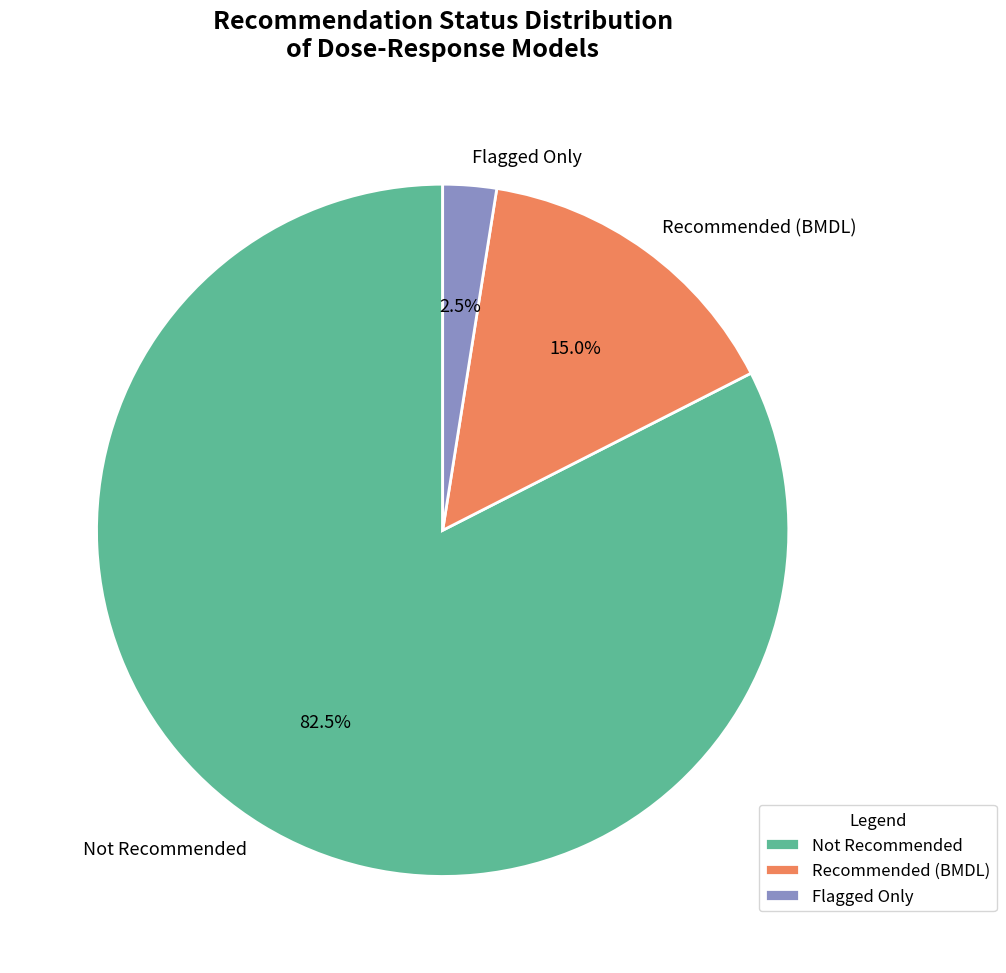

What is the largest slice in the pie chart?

Not Recommended